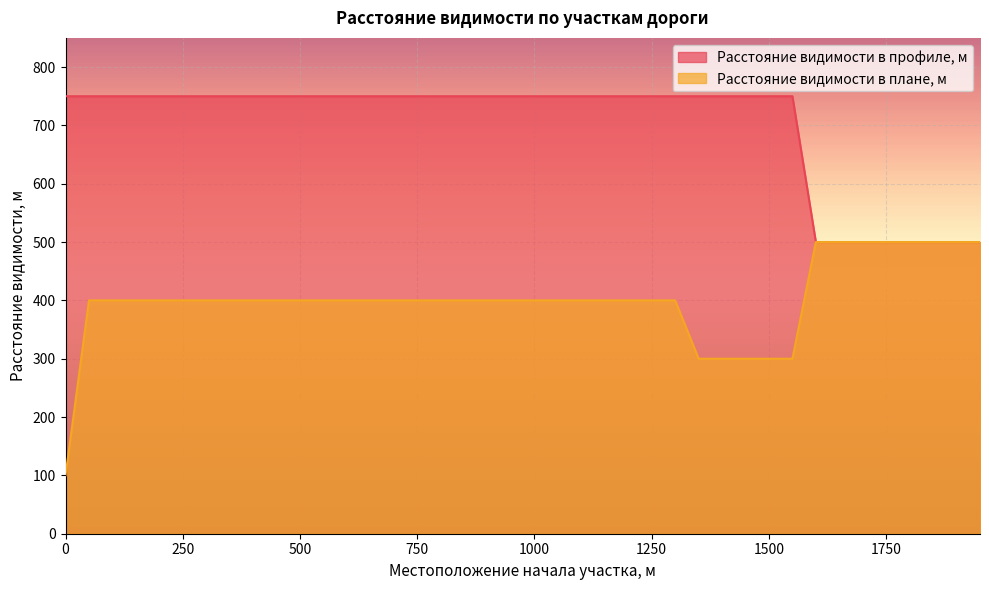

The value of Расстояние видимости в плане, м at 350 is 175. True or false?

False